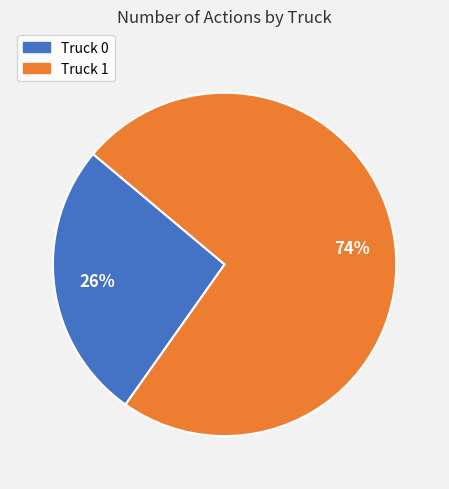

Which category has the smallest portion of the pie?

Truck 0